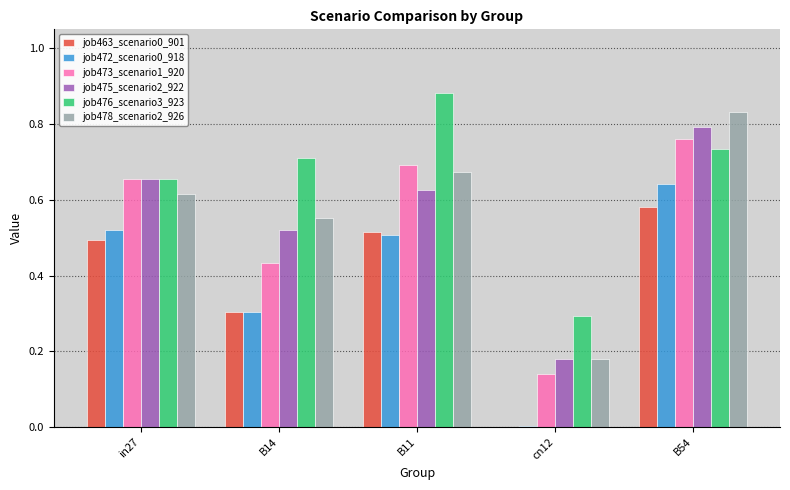

Is it true that job478_scenario2_926 equals 0.3 at cn12?

False